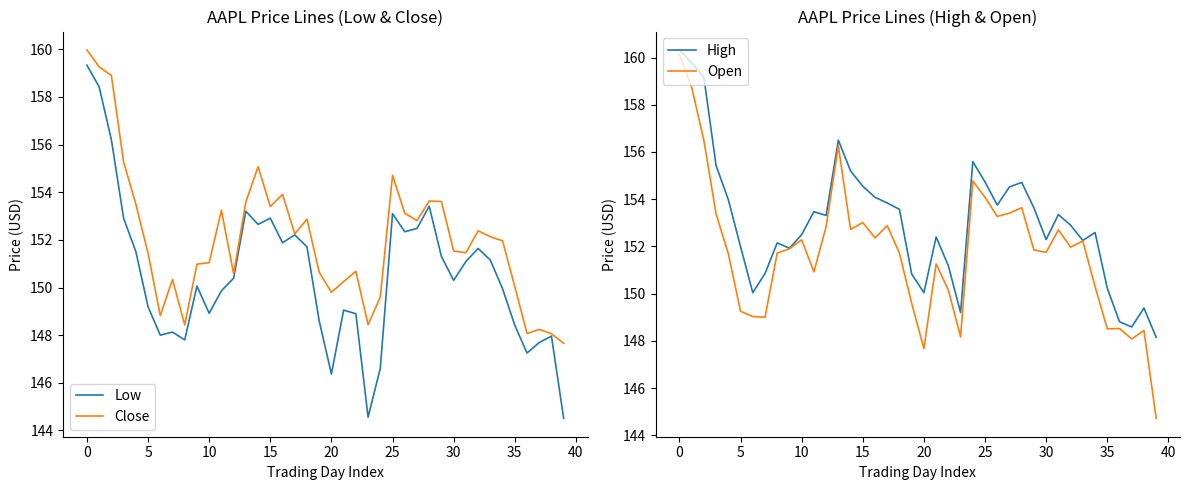

Between 15 and 36, which series saw the biggest shift?

High